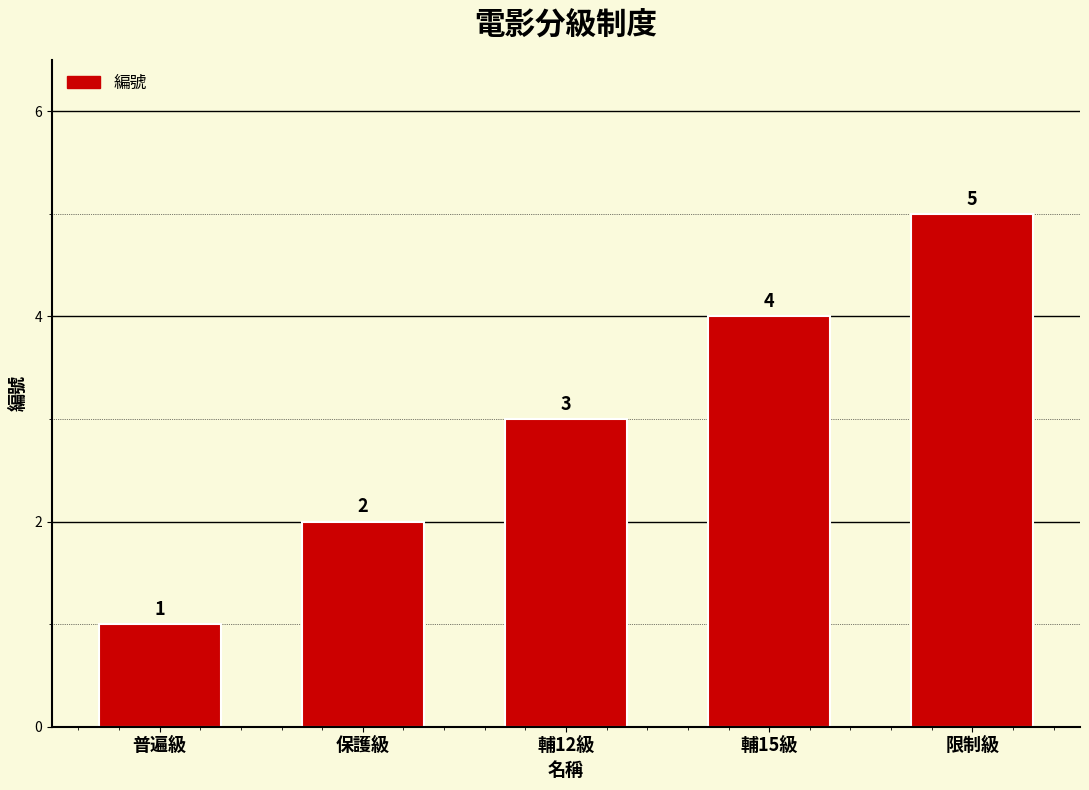

Does the chart contain any negative values?

No